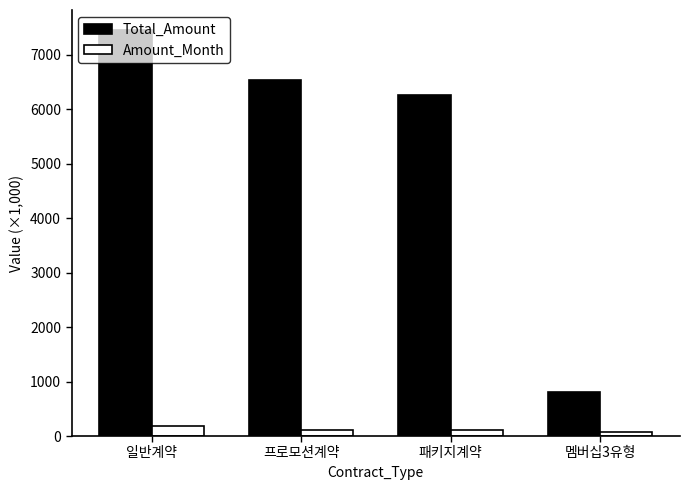

Are the bars grouped side by side (vs. stacked)?

Yes